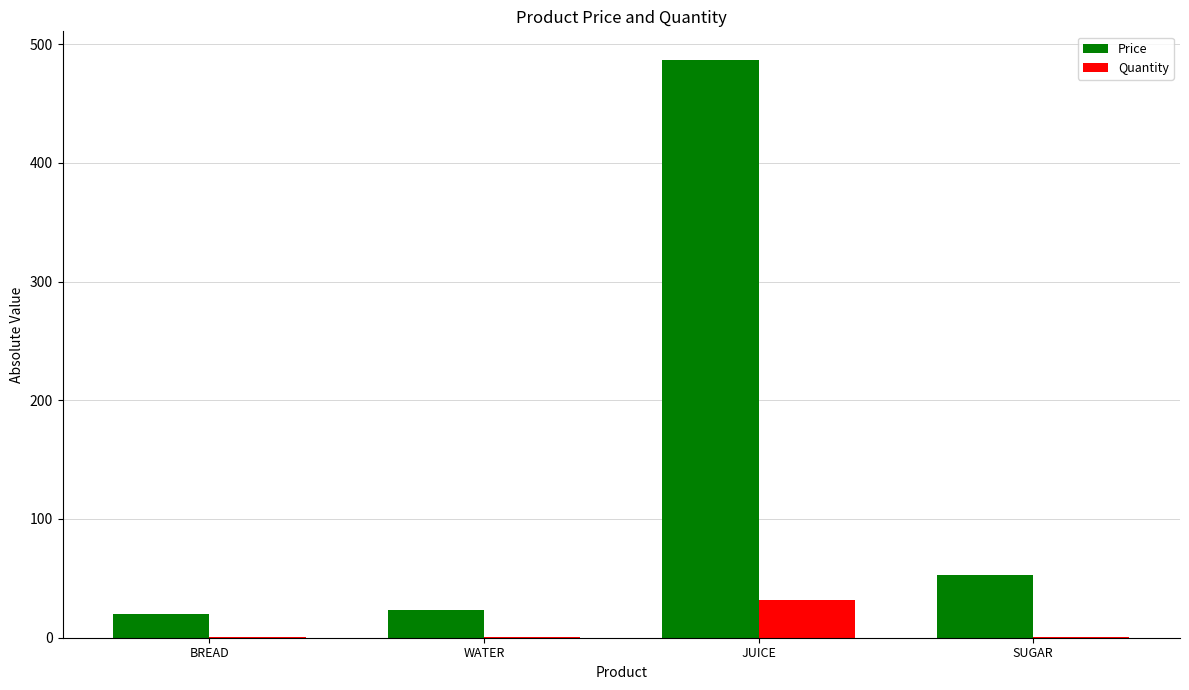

What is the total value across all series at WATER?

24.3